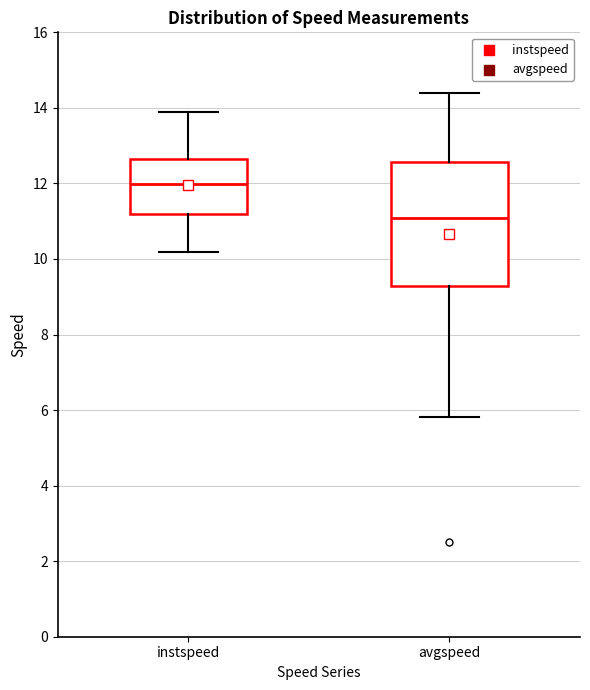

Which box has the lowest median line?

avgspeed